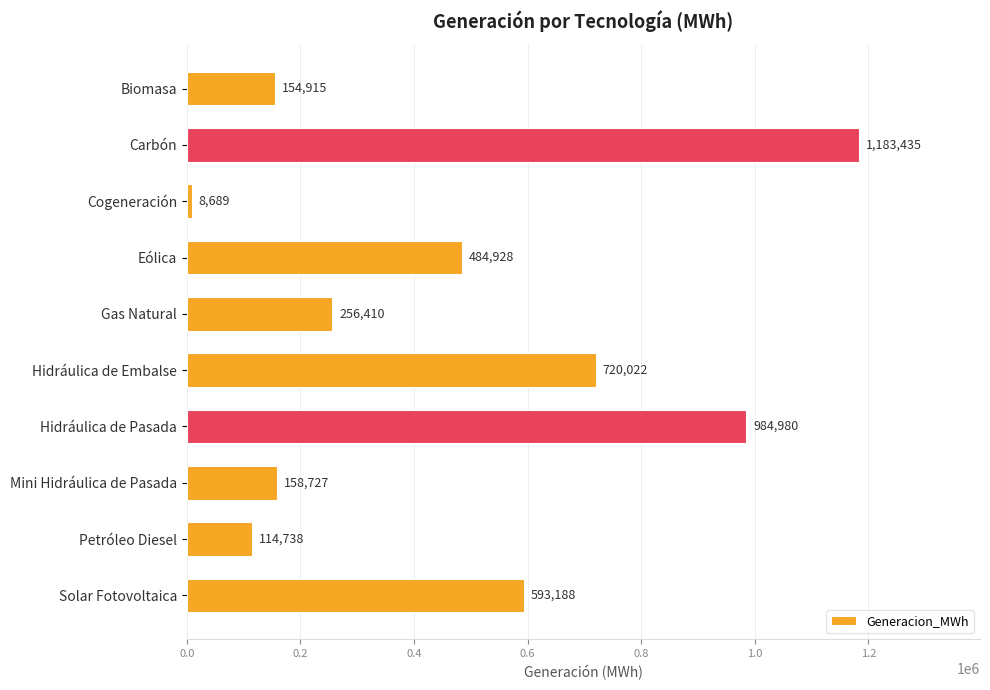

Approximately how many times larger is the value at Carbón compared to Mini Hidráulica de Pasada?

7.5